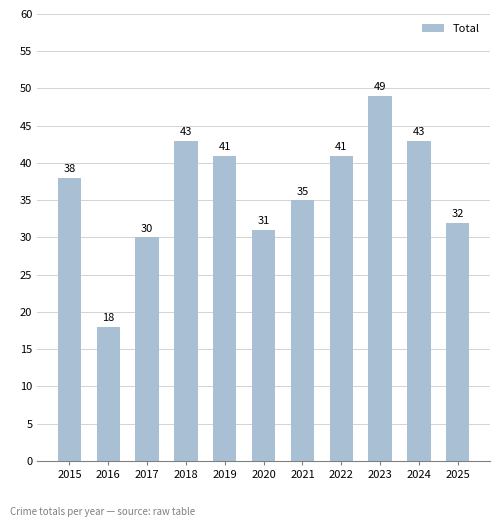

What is the change in value from 2019 to 2025?

-9